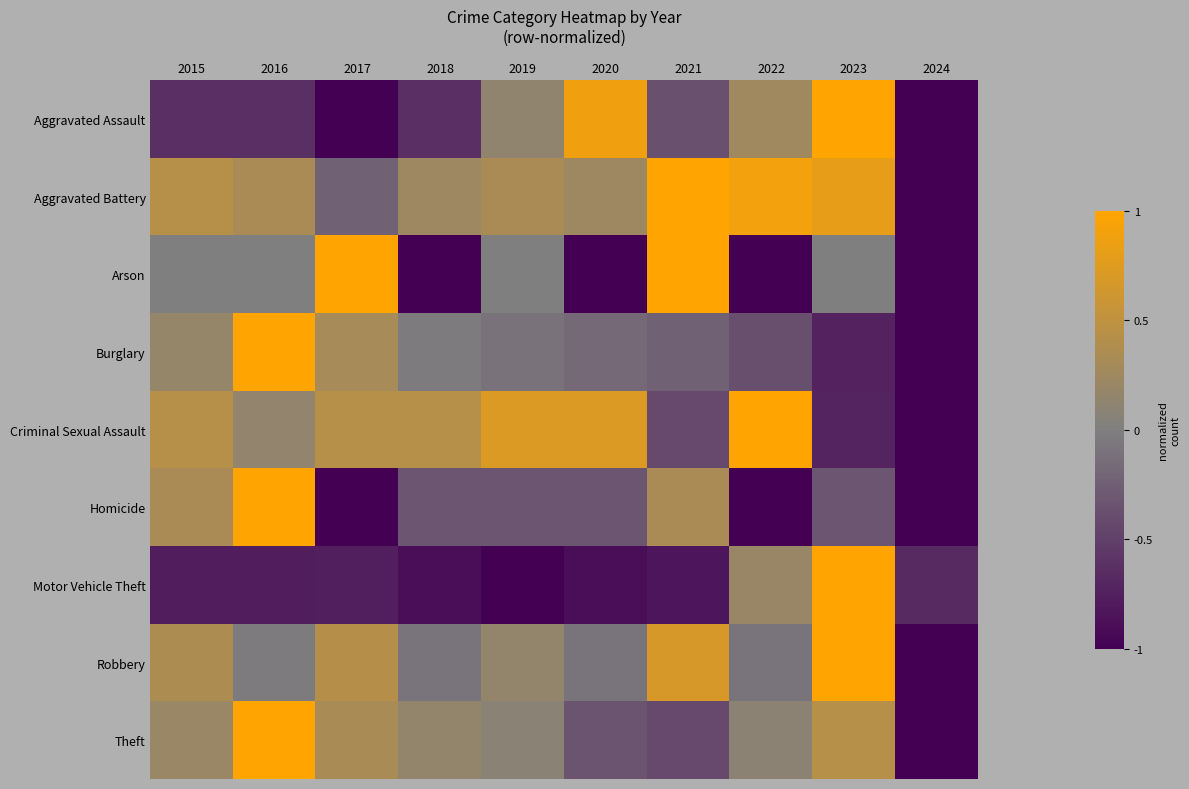

List the series in order of their peak value, lowest first.

Aggravated Assault, Aggravated Battery, Arson, Burglary, Criminal Sexual Assault, Homicide, Motor Vehicle Theft, Robbery, Theft